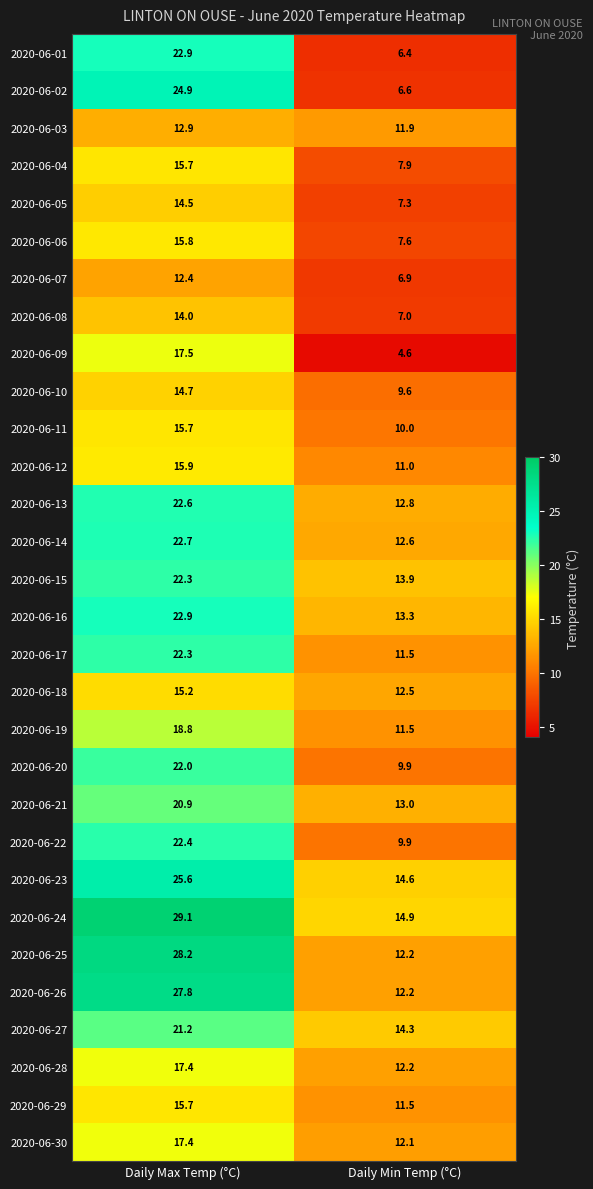

What is the approximate value of 2020-06-08 at Daily Max Temp (°C)?

14.0